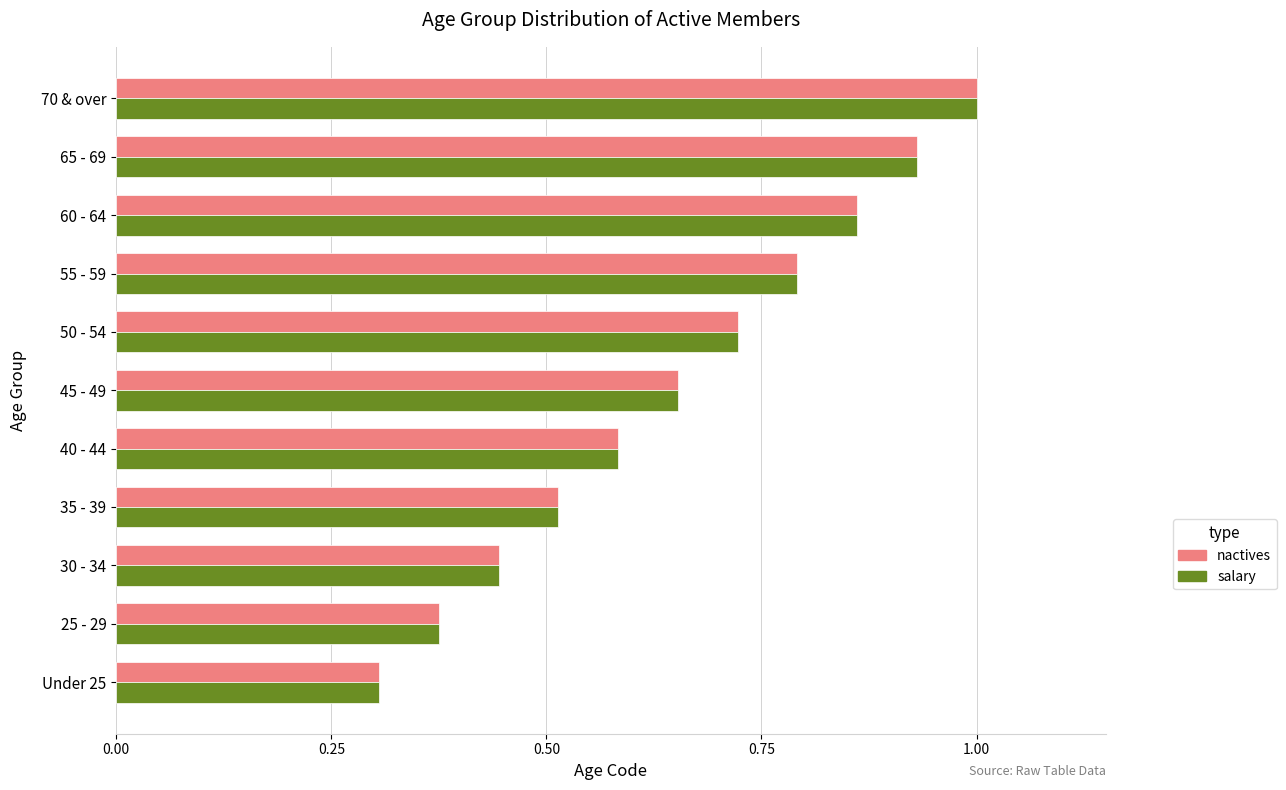

What is the smallest value displayed?

0.3